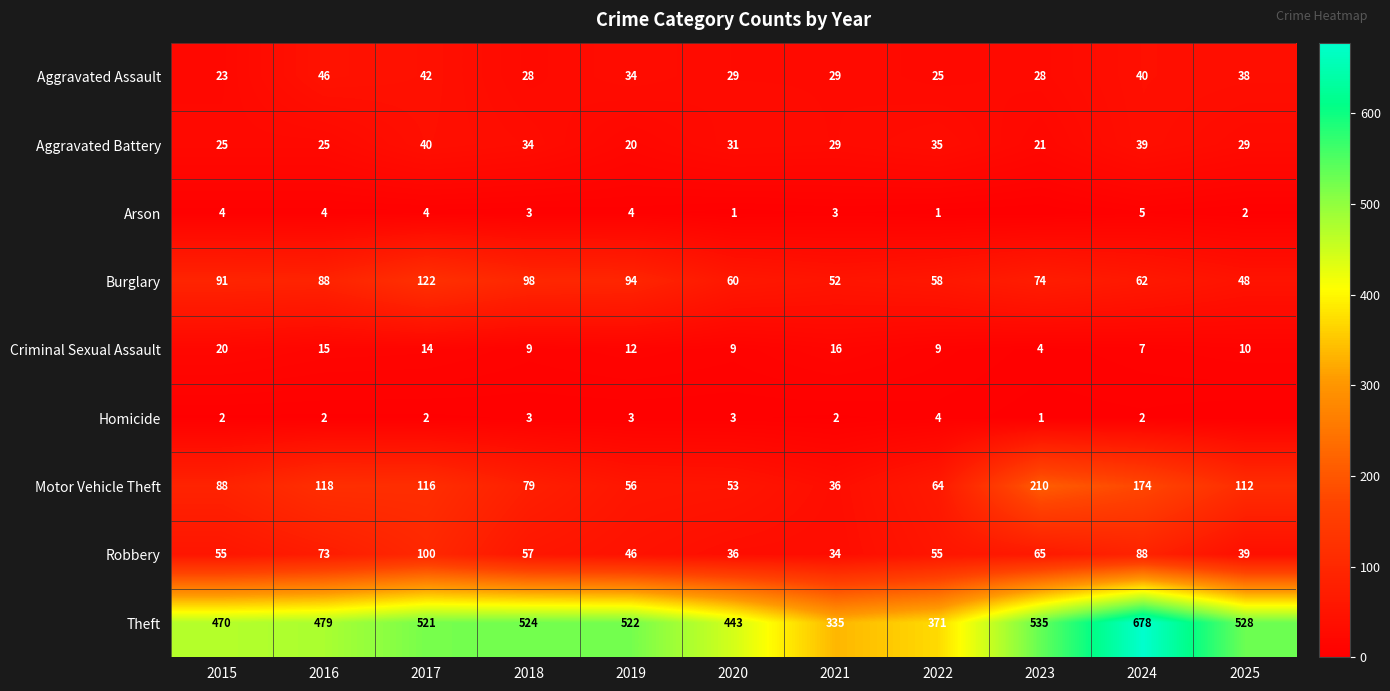

Is the value of Aggravated Battery at 2019 greater than the value of Criminal Sexual Assault at 2022?

Yes